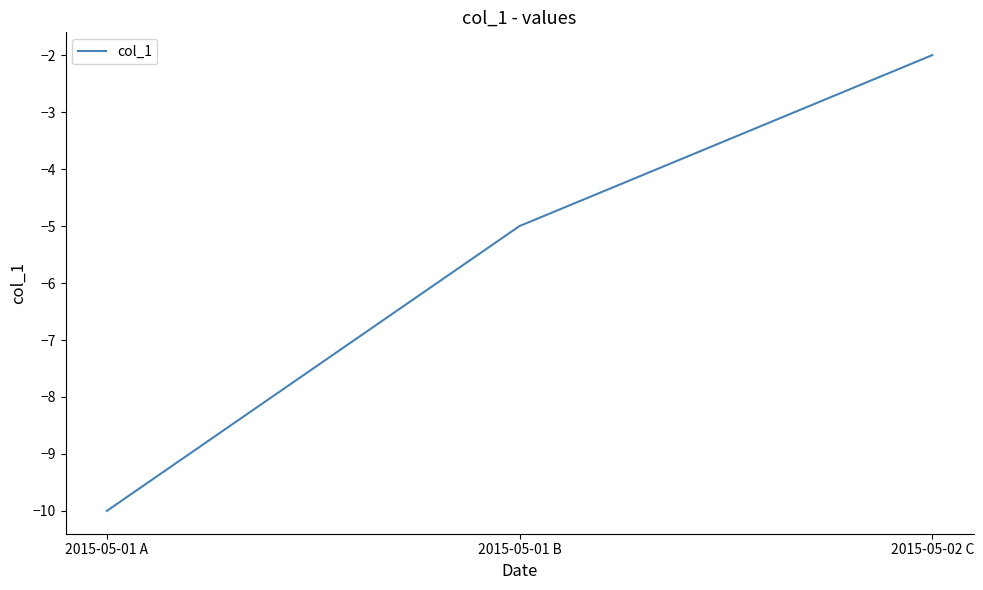

Rank the categories by value from lowest to highest.

2015-05-01 A, 2015-05-01 B, 2015-05-02 C